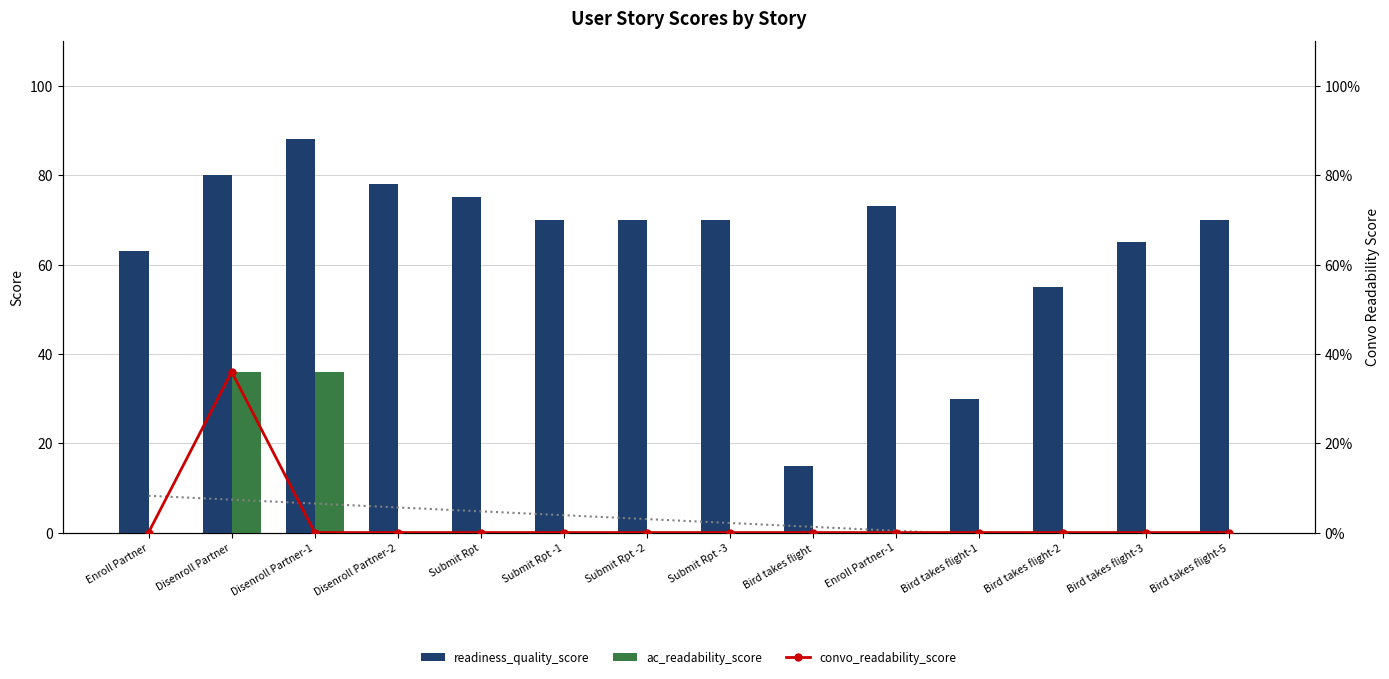

Reading left to right, extract all data points from this chart.

readiness_quality_score: 63	80	88	78	75	70	70	70	15	73	30	55	65	70
ac_readability_score: 0	36	36	0	0	0	0	0	0	0	0	0	0	0
convo_readability_score: 0	36	0	0	0	0	0	0	0	0	0	0	0	0